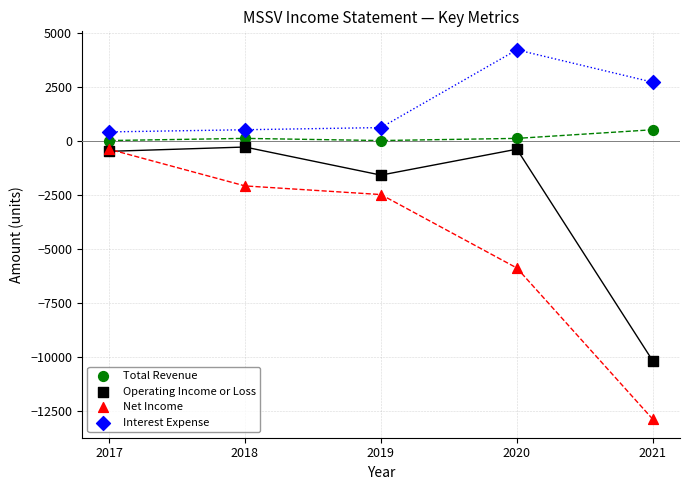

In the Operating Income or Loss series, what Y value is closest to -5250?

-1600